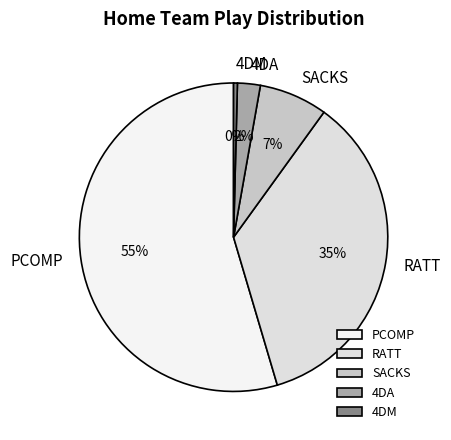

To the nearest percent, what is the difference between the 4DA and RATT slice percentages?

33%